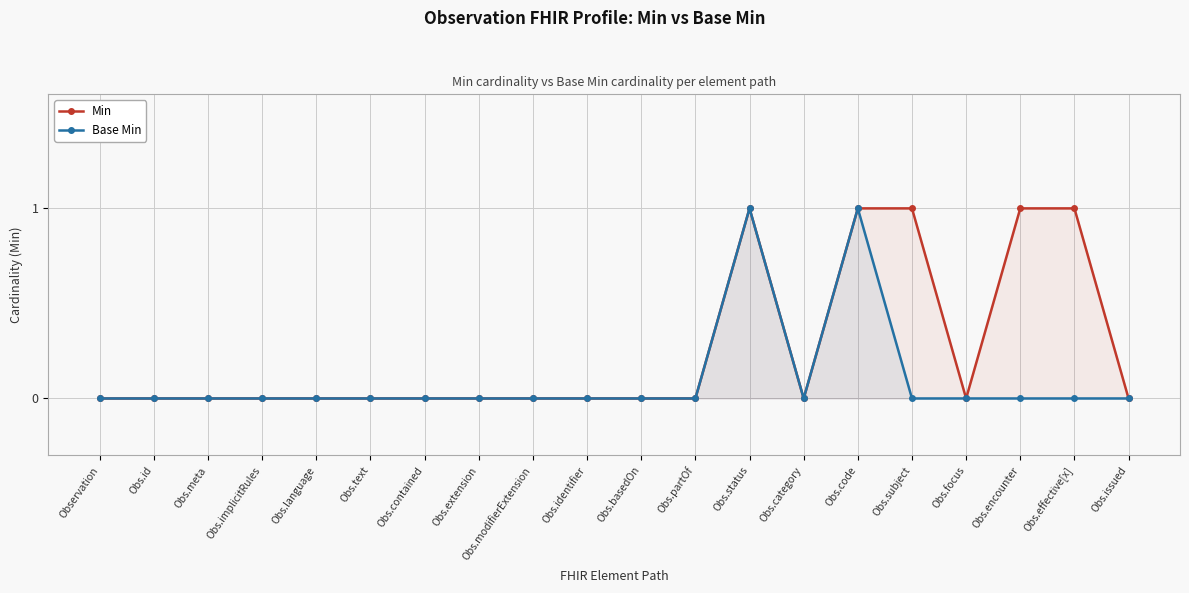

Read the Base Min value at Obs.status.

1